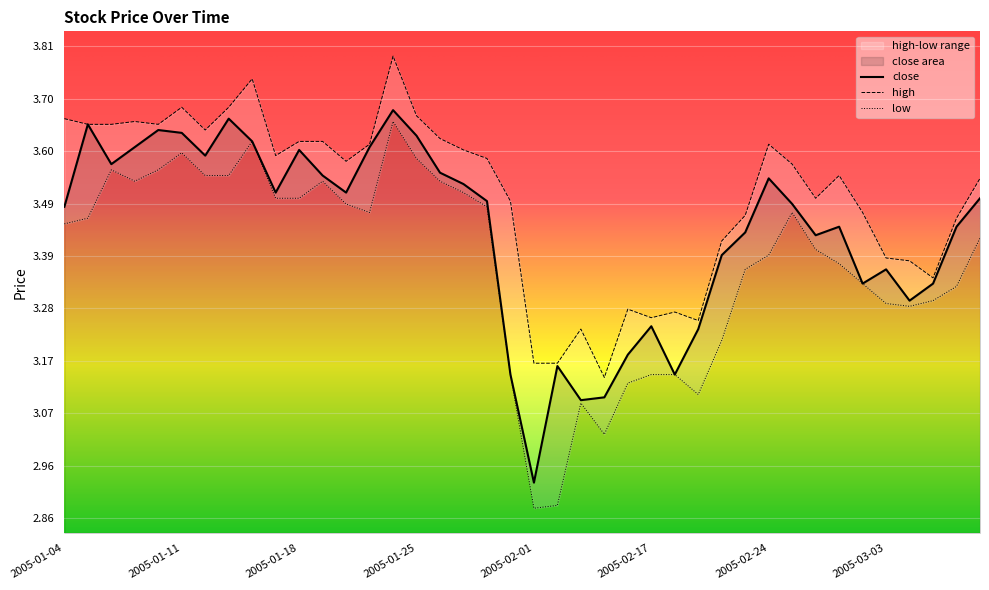

What is the sum of the low values at 2005-03-09 and 2005-01-17?

6.9